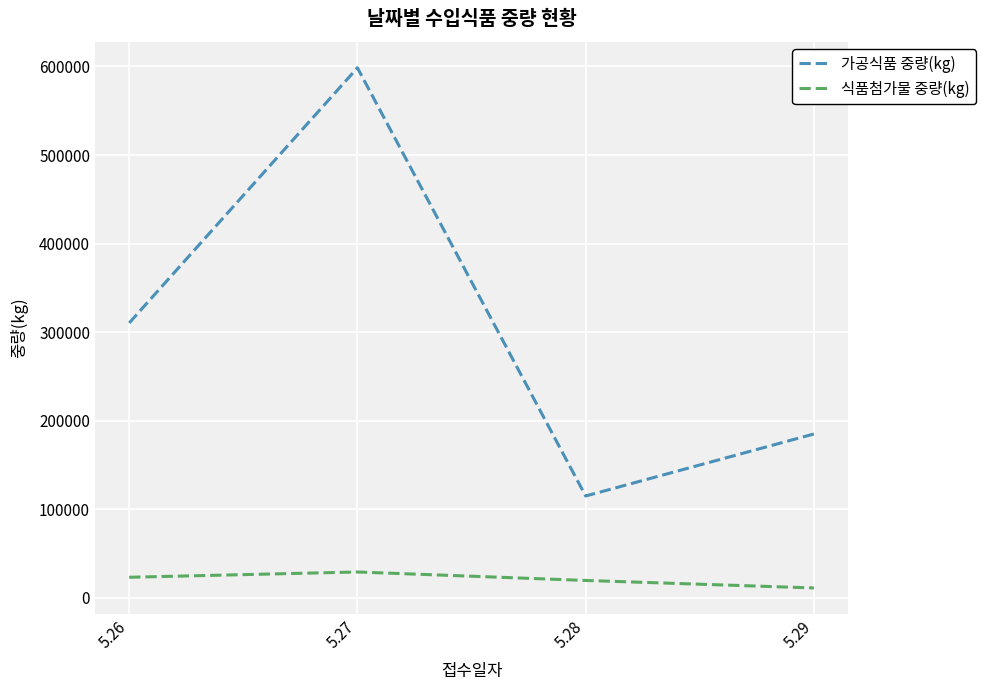

List the series in order of their peak value, highest first.

가공식품 중량(kg), 식품첨가물 중량(kg)